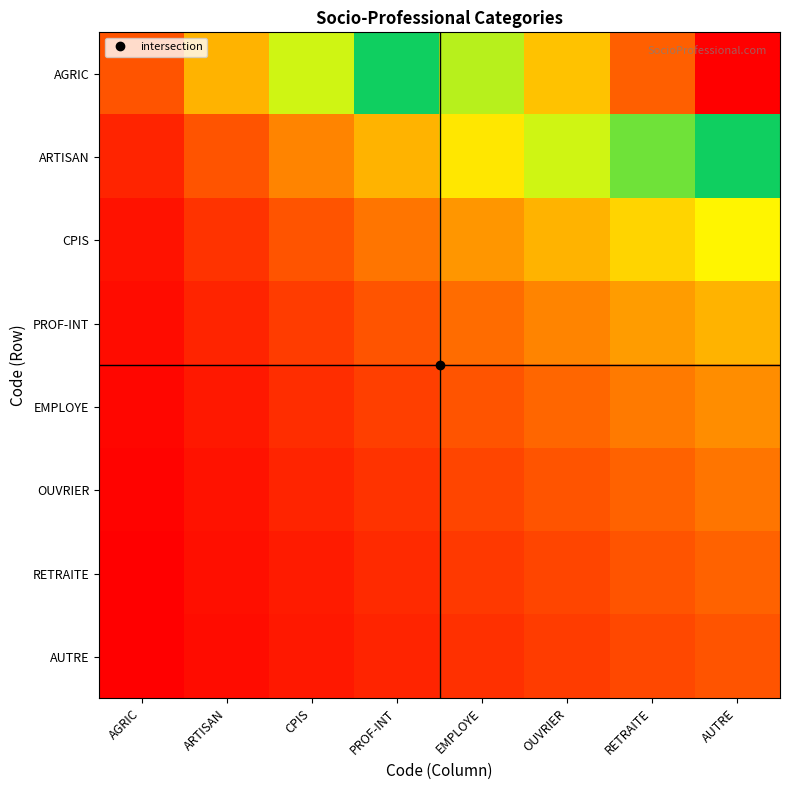

At how many categories does at least one series exceed 0?

8